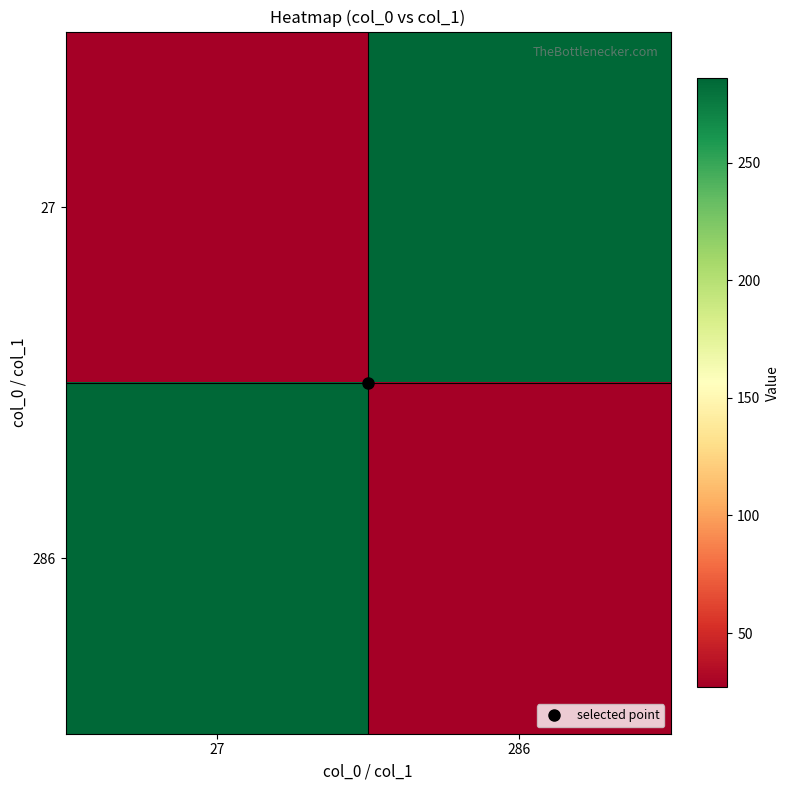

Reading right to left, transcribe all the data shown in this chart.

27: 286=286	27=27
286: 286=27	27=286